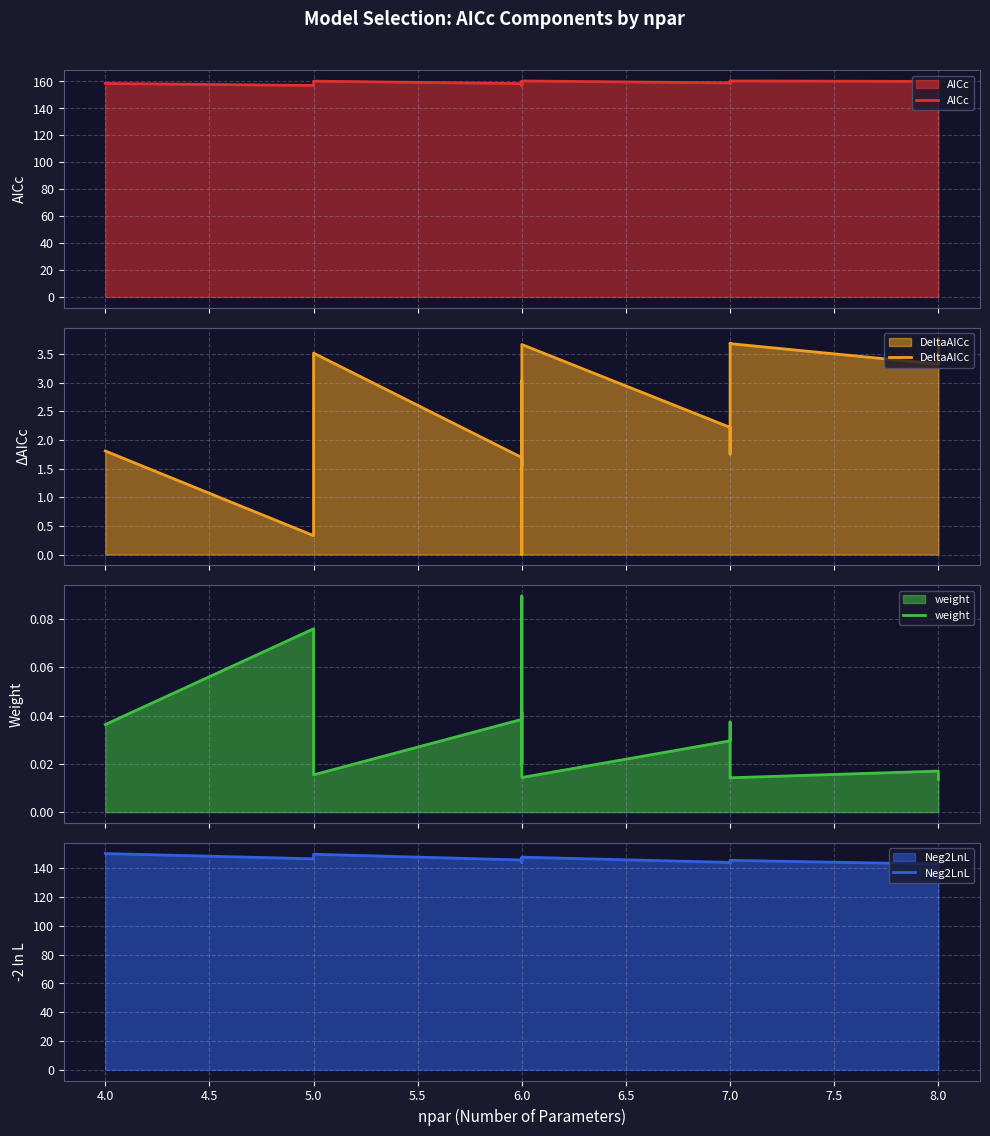

How many weight values are between 0 and 1?

20